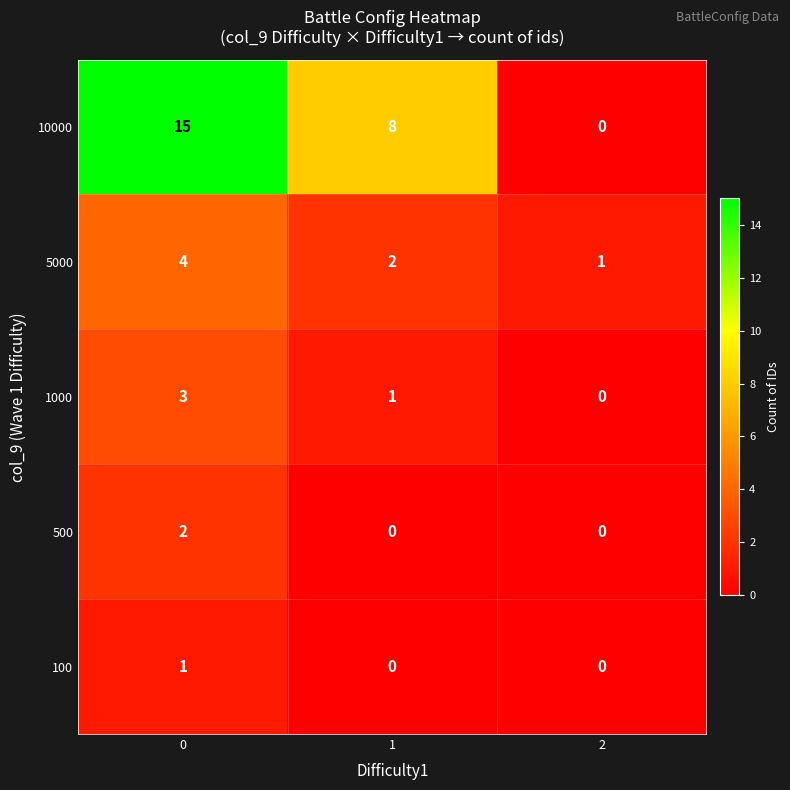

What is the difference between the maximum and minimum values in the 10000 series?

15